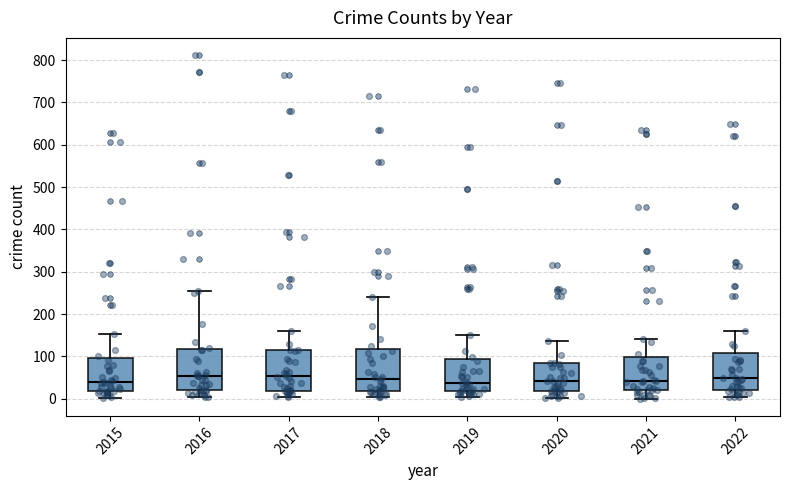

Reading left to right, read every box against the y-axis: the position of its median line, the range the box covers, and the ends of its whiskers. The values are not printed on the chart, so give them approximately, as read against the axis.

2015: median 40, box 20 to 100, whiskers 0 to 150
2016: median 50, box 20 to 120, whiskers 0 to 250
2017: median 50, box 20 to 110, whiskers 0 to 160
2018: median 50, box 20 to 120, whiskers 0 to 240
2019: median 40, box 20 to 90, whiskers 0 to 150
2020: median 40, box 20 to 80, whiskers 0 to 140
2021: median 40, box 20 to 100, whiskers 0 to 140
2022: median 50, box 20 to 110, whiskers 0 to 160